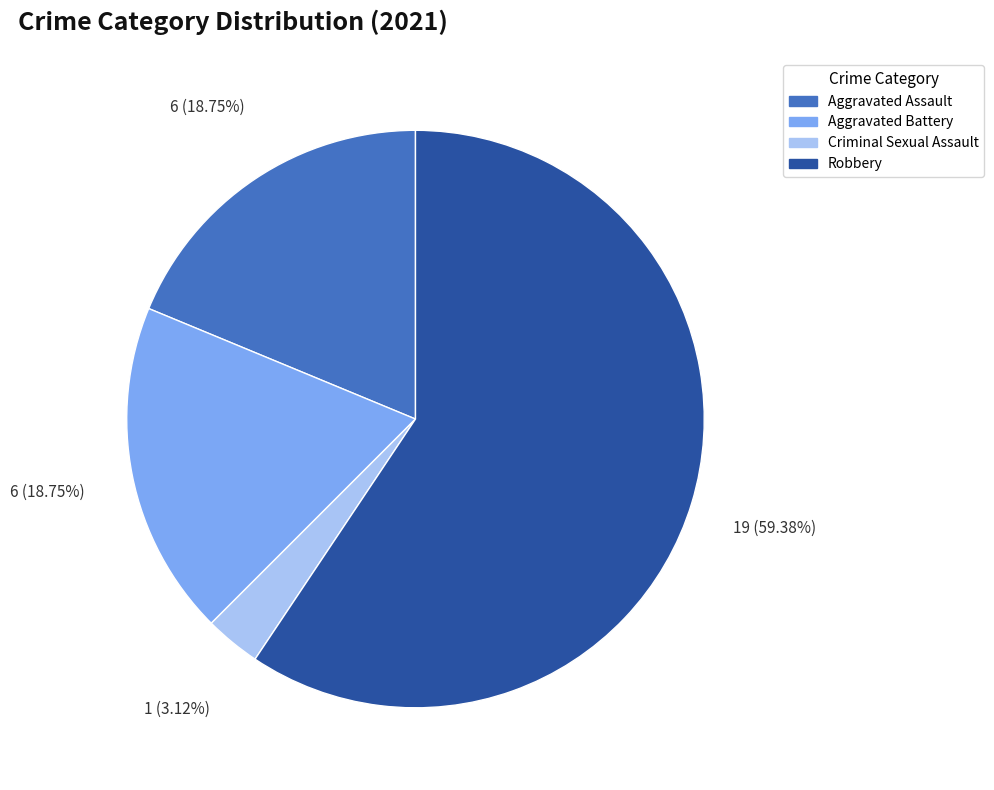

Is there any slice that represents more than half of the pie?

Yes